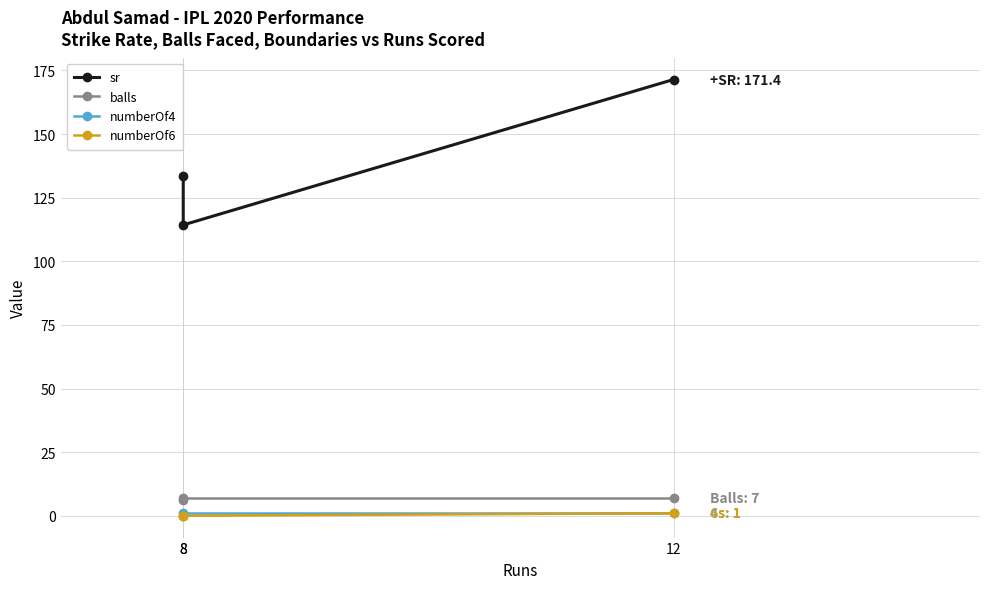

What is the average value of the balls series?

6.7